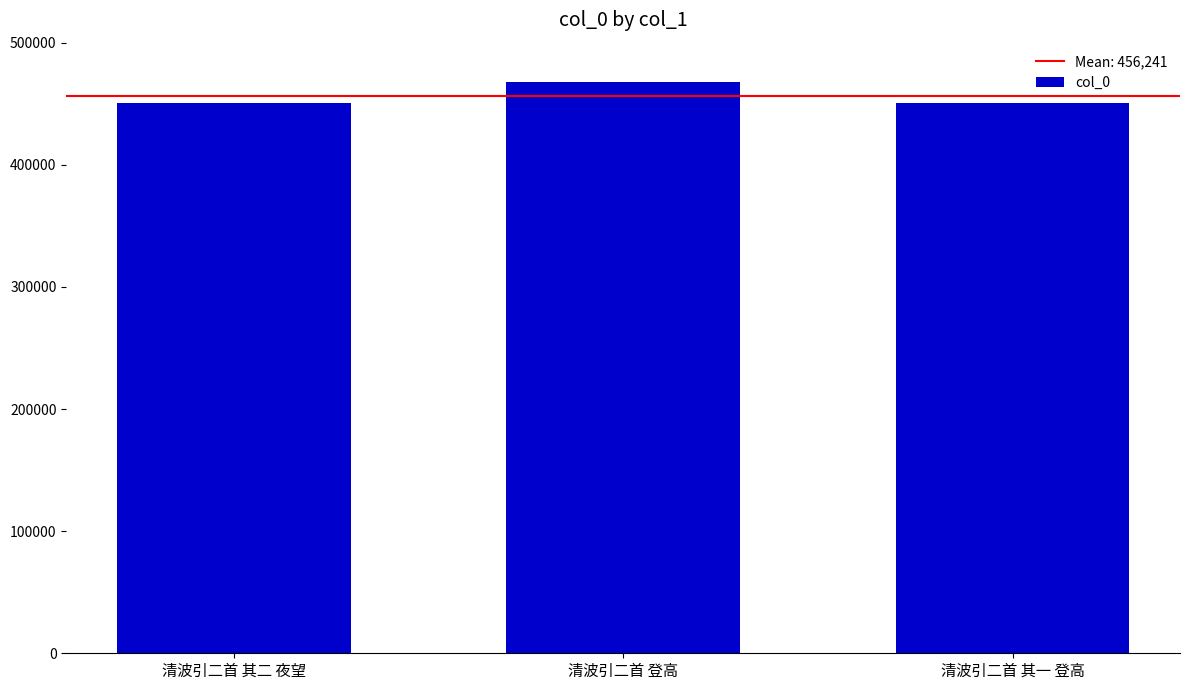

Where is the data nearest to the value 459118?

清波引二首 其二 夜望